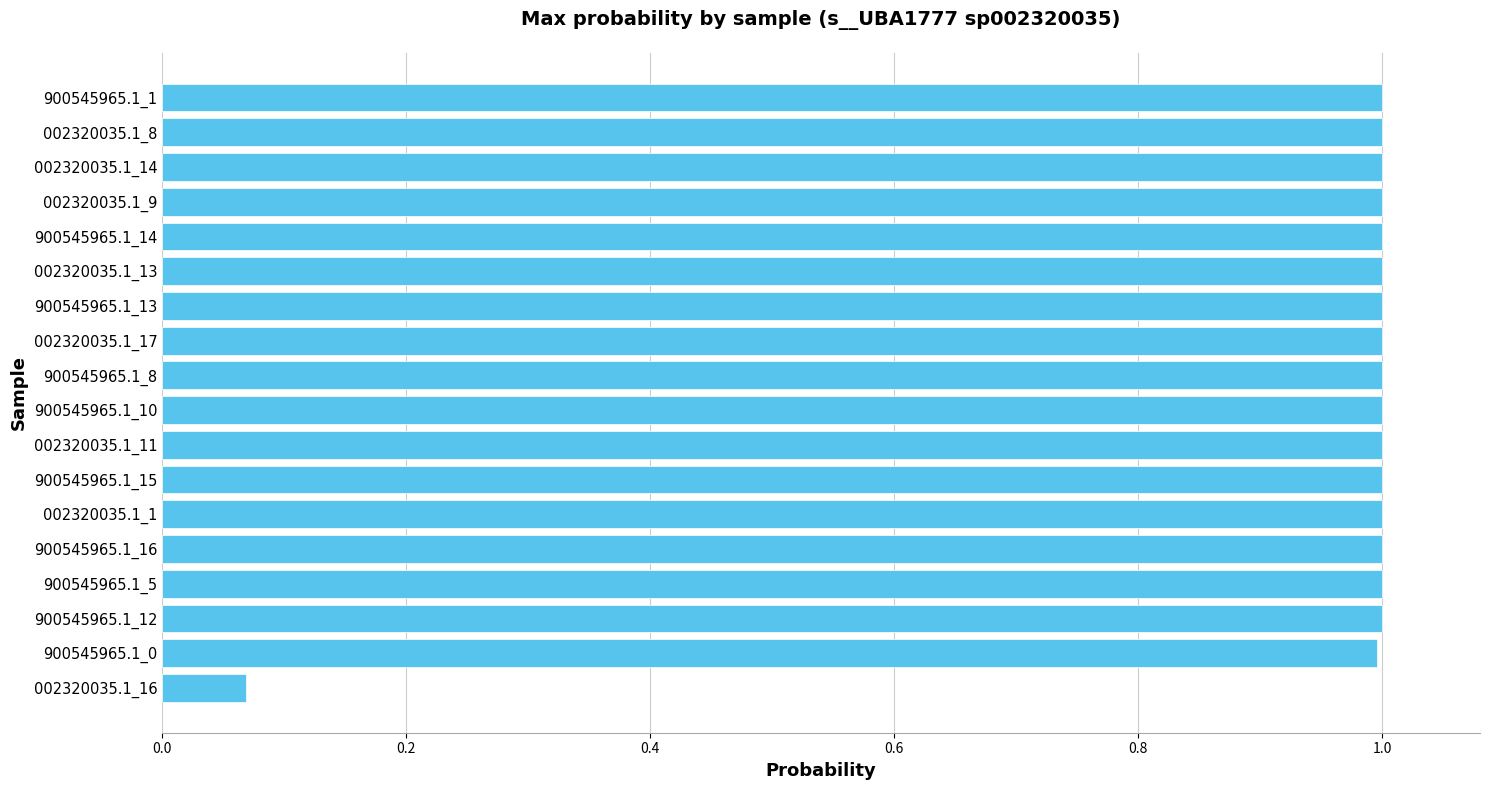

Count the number of categories in the chart.

18